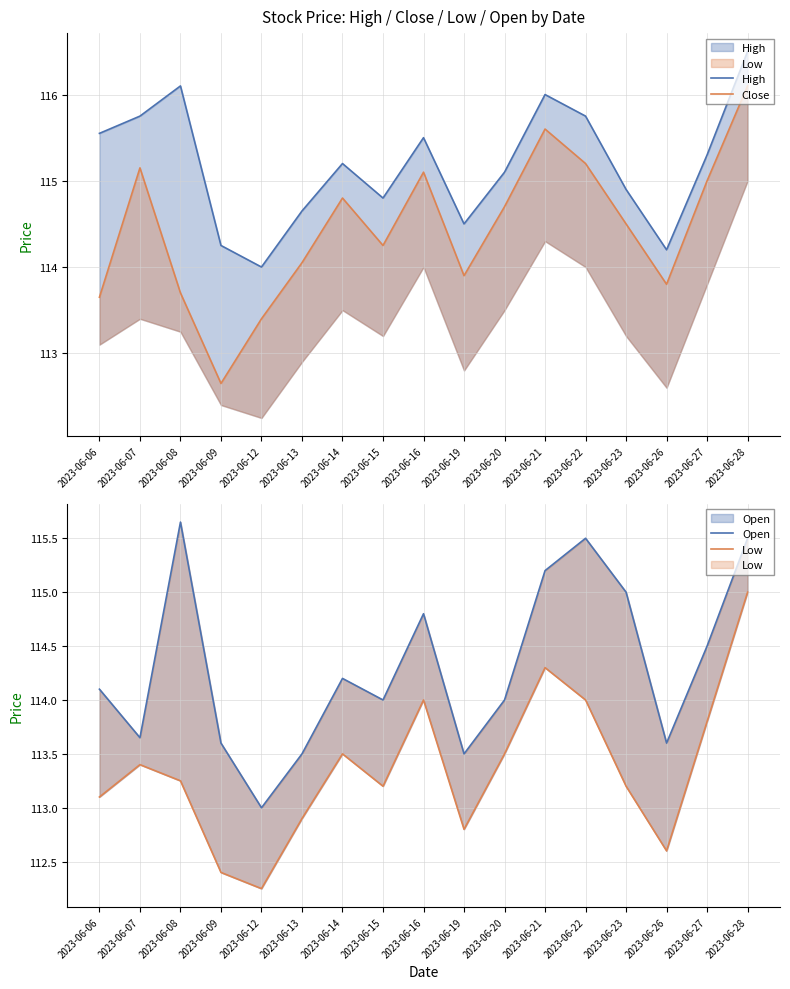

Reading left to right, transcribe all the data shown in this chart.

High: 2023-06-06=115.5	2023-06-07=115.8	2023-06-08=116.1	2023-06-09=114.2	2023-06-12=114.0	2023-06-13=114.7	2023-06-14=115.2	2023-06-15=114.8	2023-06-16=115.5	2023-06-19=114.5	2023-06-20=115.1	2023-06-21=116.0	2023-06-22=115.8	2023-06-23=114.9	2023-06-26=114.2	2023-06-27=115.3	2023-06-28=116.5
Close: 2023-06-06=113.7	2023-06-07=115.2	2023-06-08=113.7	2023-06-09=112.7	2023-06-12=113.4	2023-06-13=114.0	2023-06-14=114.8	2023-06-15=114.2	2023-06-16=115.1	2023-06-19=113.9	2023-06-20=114.7	2023-06-21=115.6	2023-06-22=115.2	2023-06-23=114.5	2023-06-26=113.8	2023-06-27=115.0	2023-06-28=116.1
Open: 2023-06-06=114.1	2023-06-07=113.7	2023-06-08=115.7	2023-06-09=113.6	2023-06-12=113.0	2023-06-13=113.5	2023-06-14=114.2	2023-06-15=114.0	2023-06-16=114.8	2023-06-19=113.5	2023-06-20=114.0	2023-06-21=115.2	2023-06-22=115.5	2023-06-23=115.0	2023-06-26=113.6	2023-06-27=114.5	2023-06-28=115.5
Low: 2023-06-06=113.1	2023-06-07=113.4	2023-06-08=113.2	2023-06-09=112.4	2023-06-12=112.2	2023-06-13=112.9	2023-06-14=113.5	2023-06-15=113.2	2023-06-16=114.0	2023-06-19=112.8	2023-06-20=113.5	2023-06-21=114.3	2023-06-22=114.0	2023-06-23=113.2	2023-06-26=112.6	2023-06-27=113.8	2023-06-28=115.0